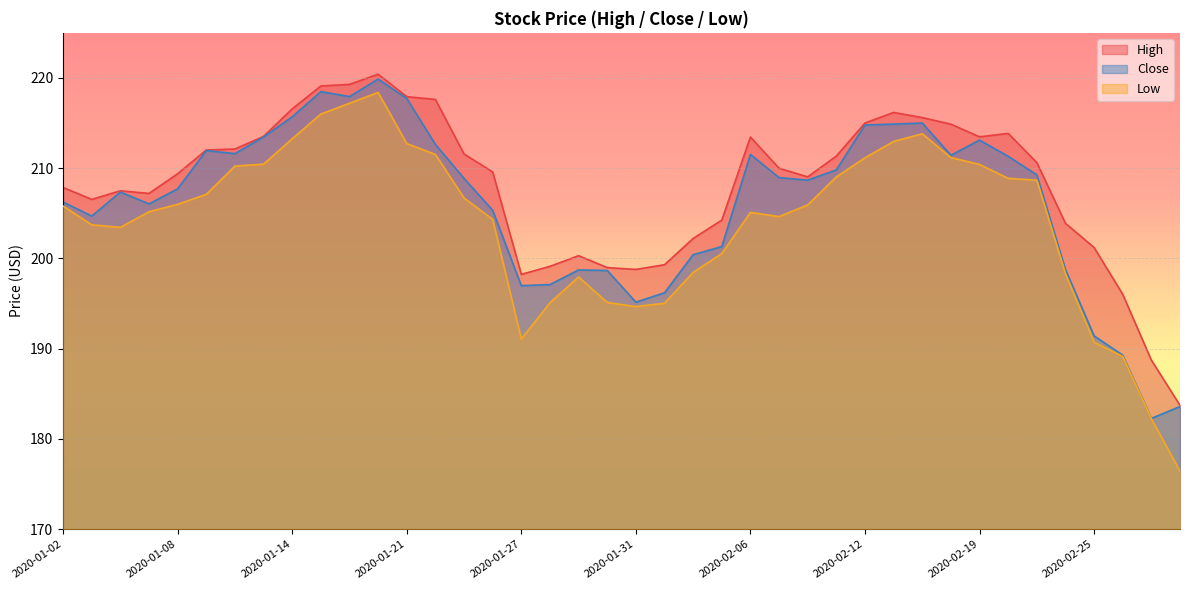

What is the sum of all High values?

8326.7